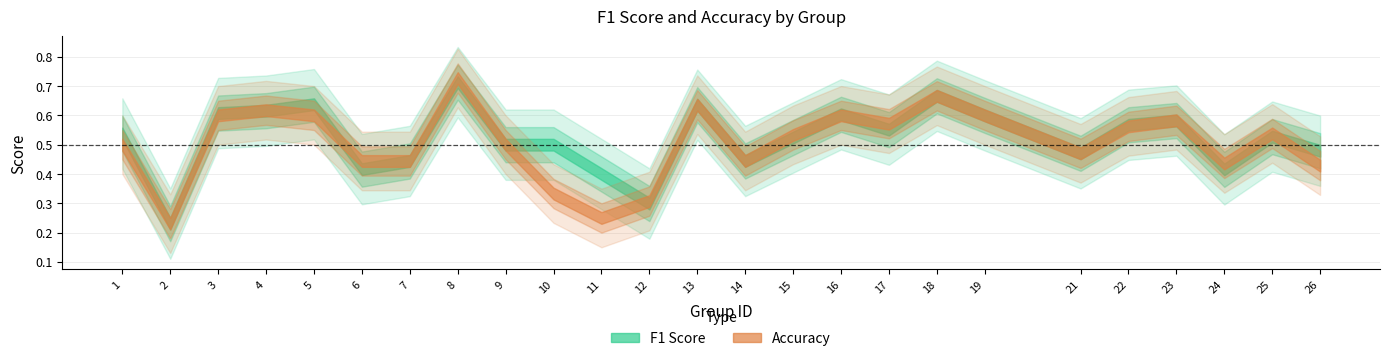

What are all the series names shown in the legend?

f1, accuracy